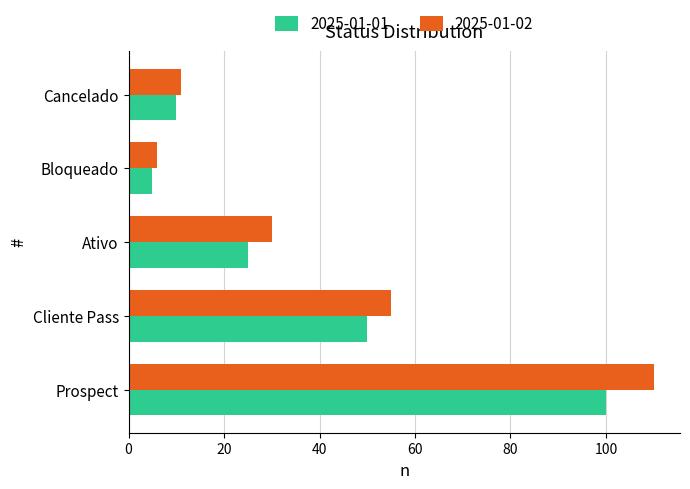

What is the maximum value for 2025-01-02?

110